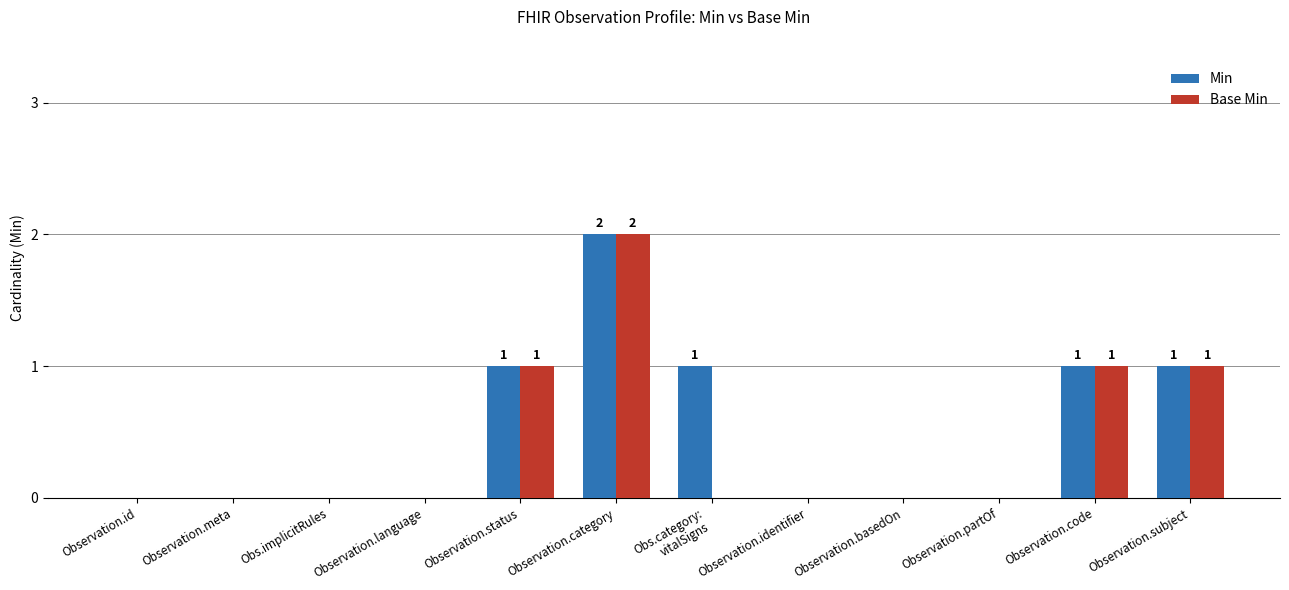

What is the sum of all Base Min values?

5